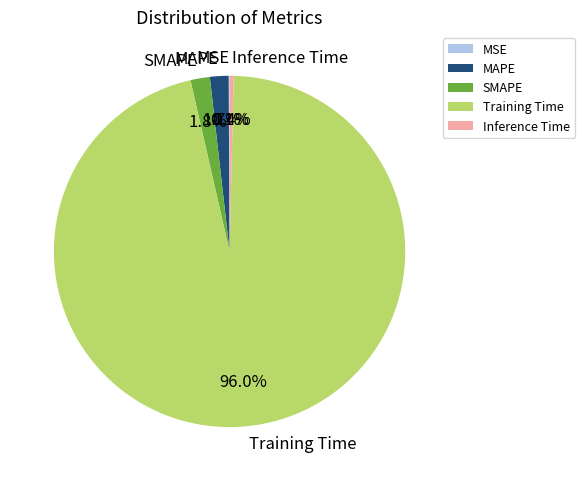

What is the total percentage of MAPE and SMAPE?

3.5%